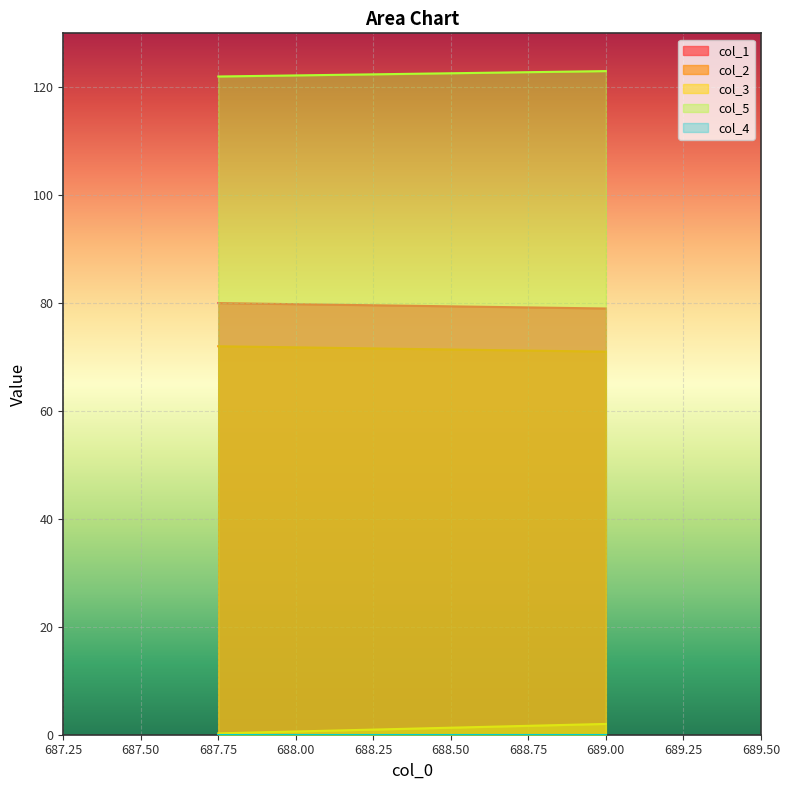

At which category does the chart reach its peak across all series?

689.0